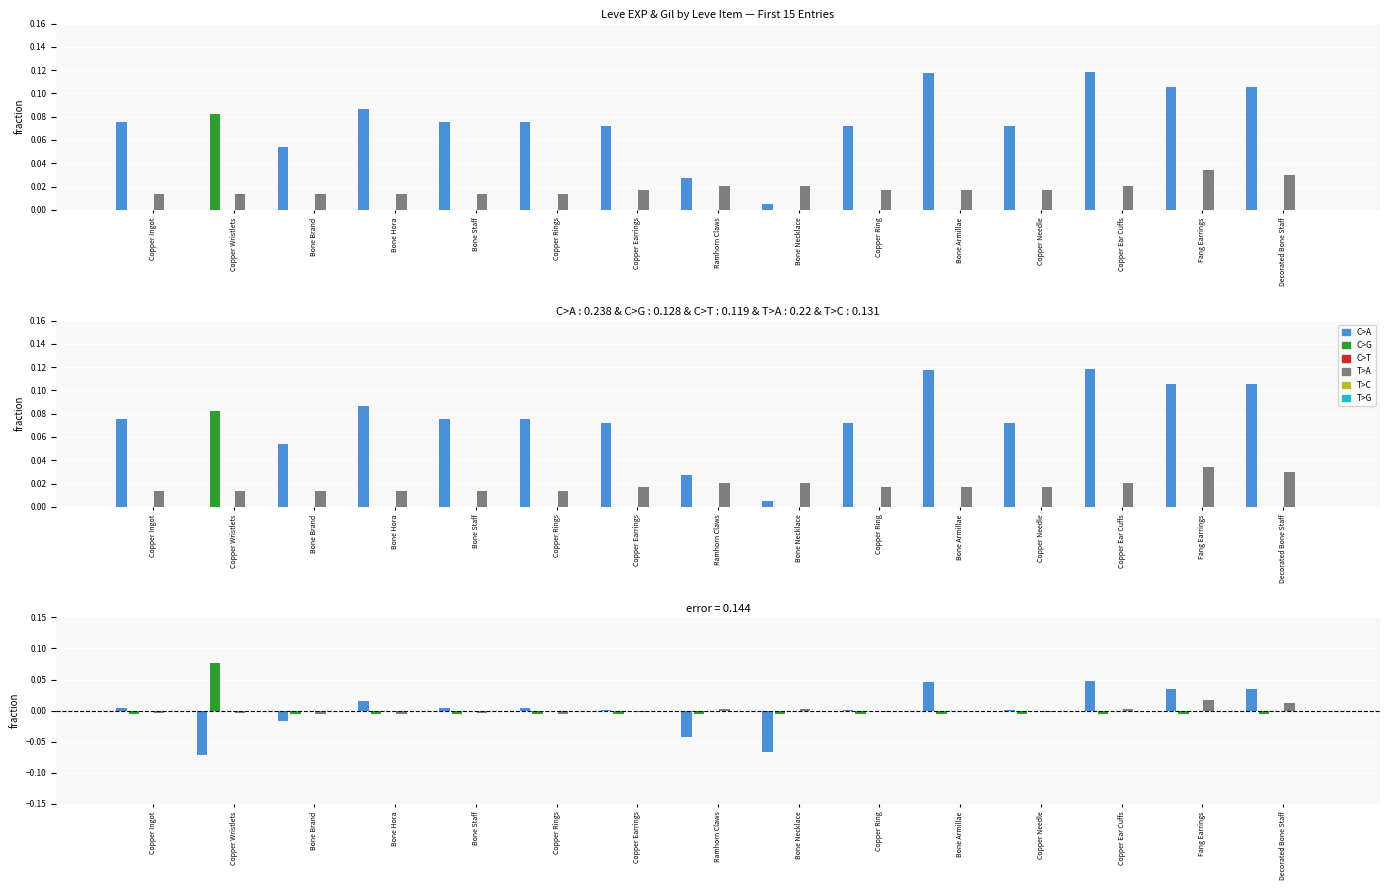

How many distinct data groups are displayed?

6